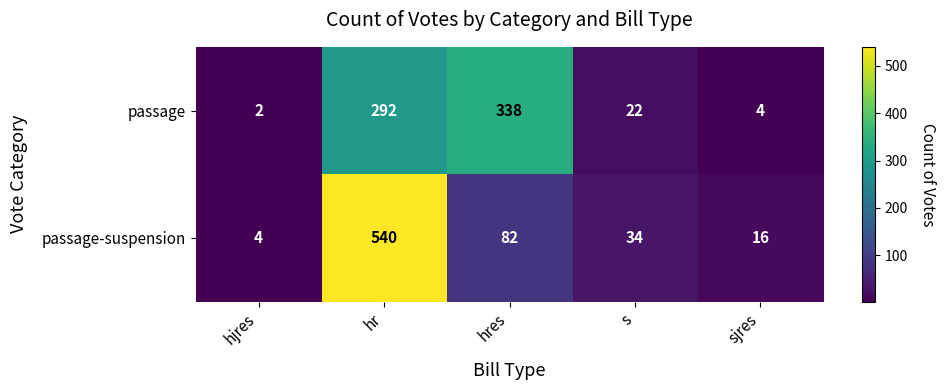

What is the spread (max minus min) of values at sjres?

12